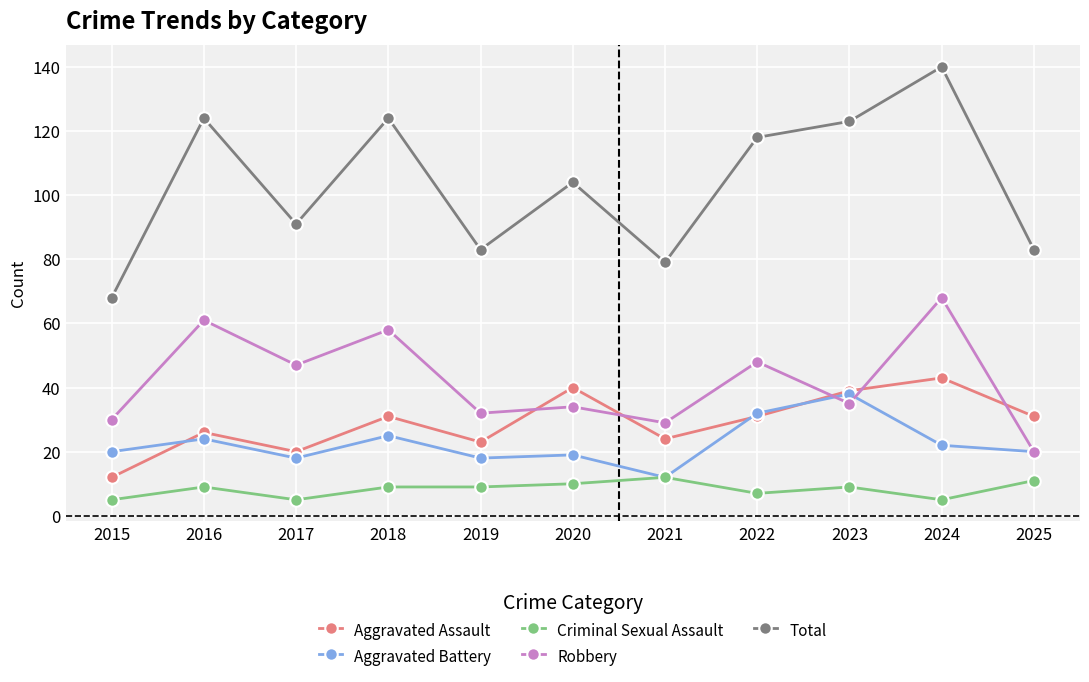

True or false: Aggravated Battery and Total intersect in this chart.

False